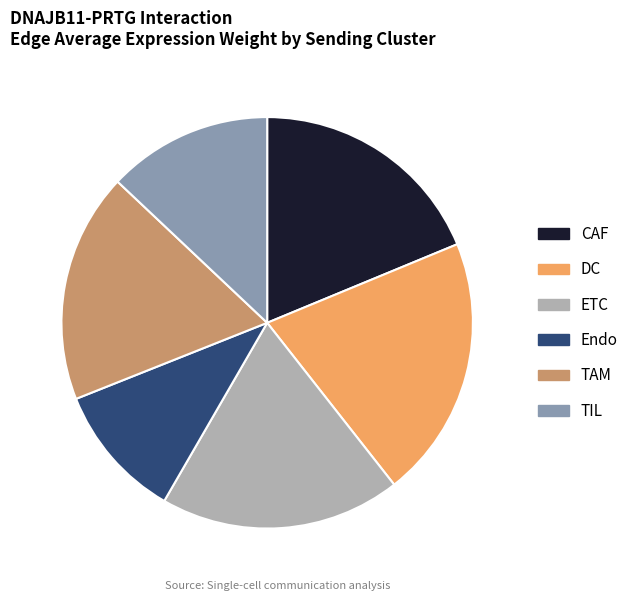

Do DC and TAM together represent more than half of the pie?

No